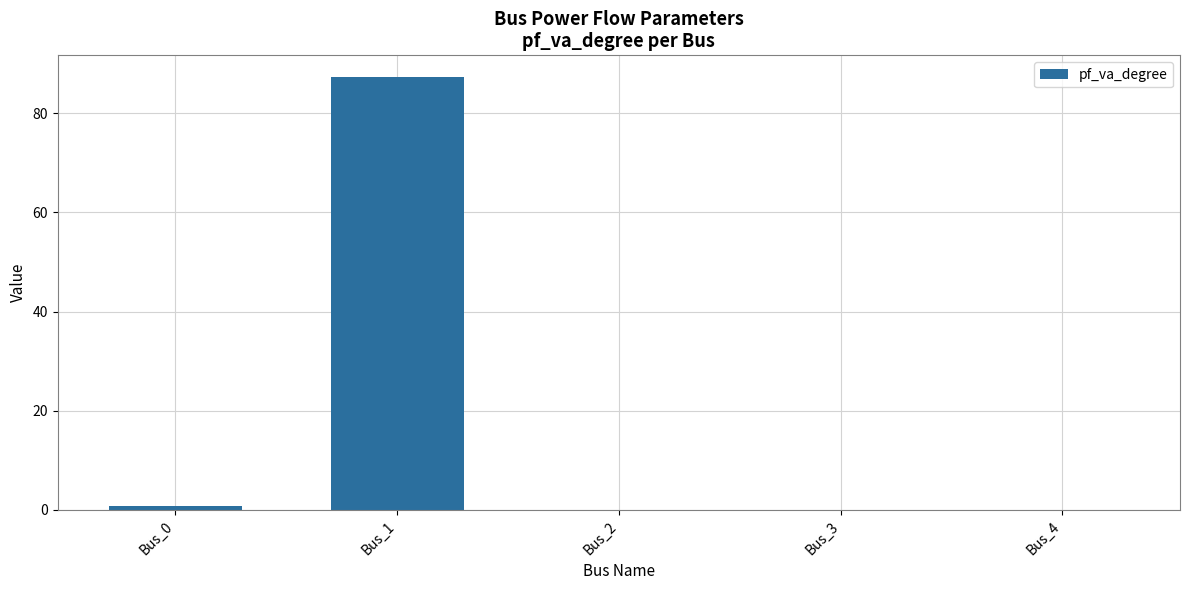

The value at Bus_1 is 87.3. True or false?

True